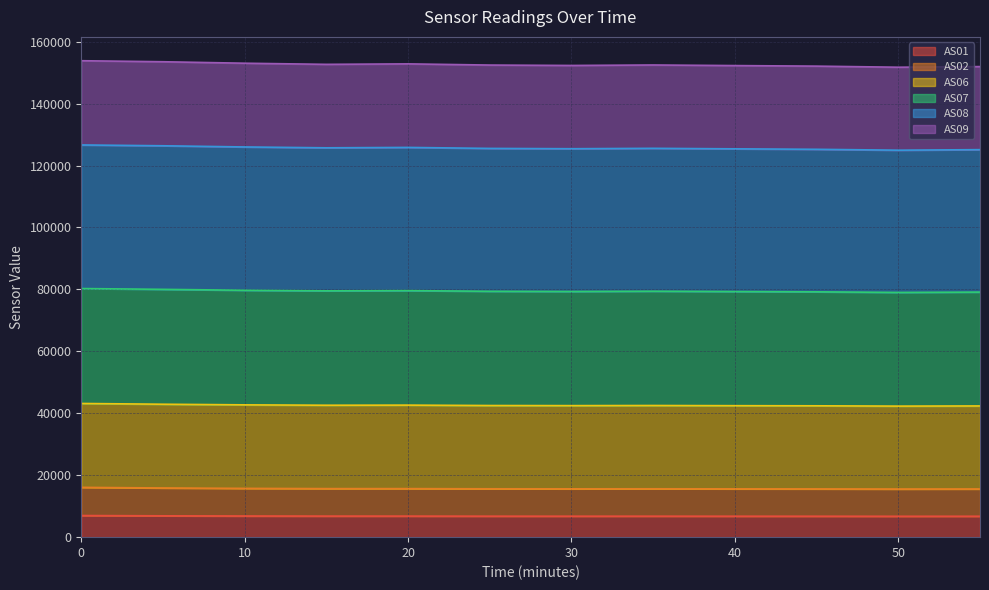

What is the minimum value shown in the chart?

6745